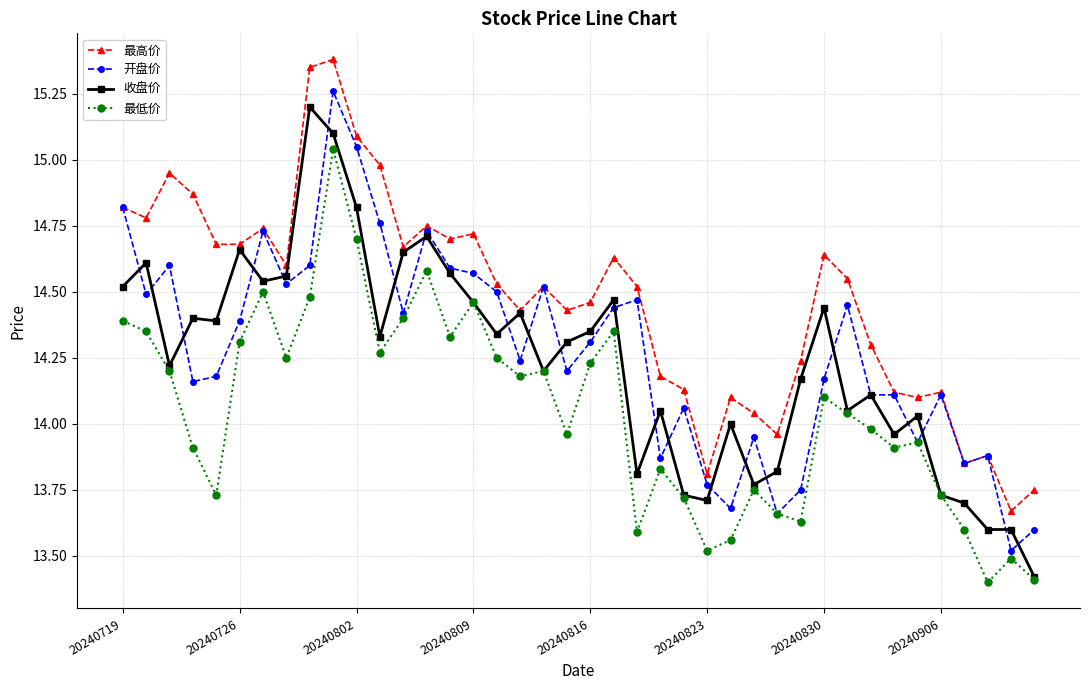

Count the number of data series in this chart.

4